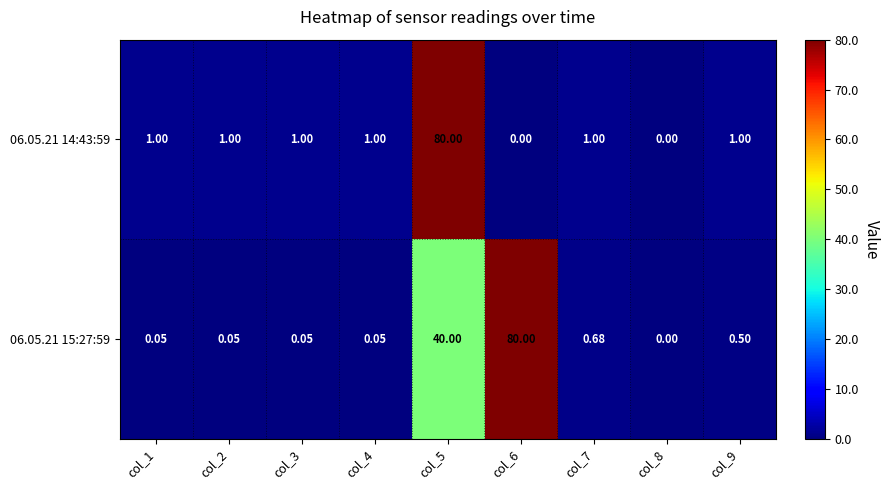

Is the value of 06.05.21 15:27:59 at col_3 greater than the value of 06.05.21 14:43:59 at col_6?

Yes